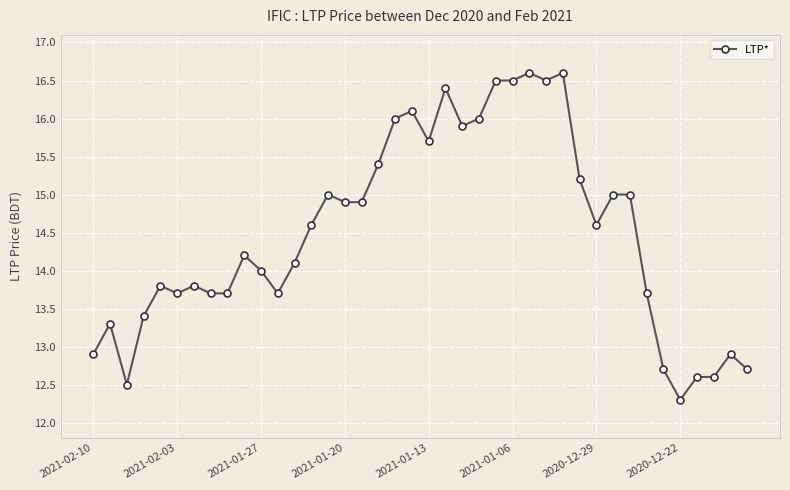

What is the greatest value displayed?

16.6